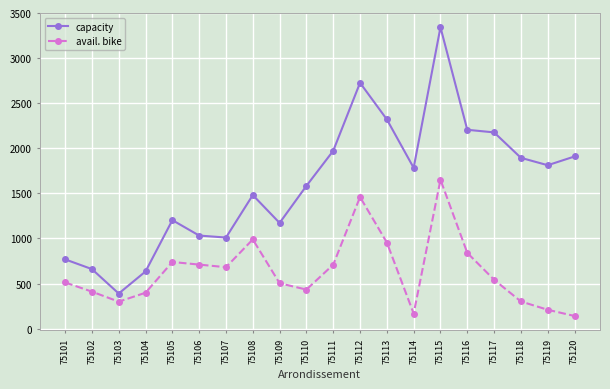

True or false: avail. bike has more than 1 interior local peaks.

True